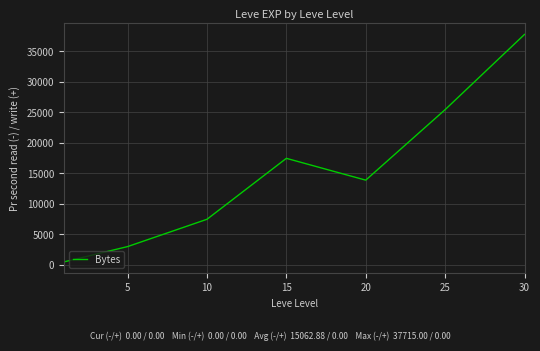

How many lines are shown in the chart?

1